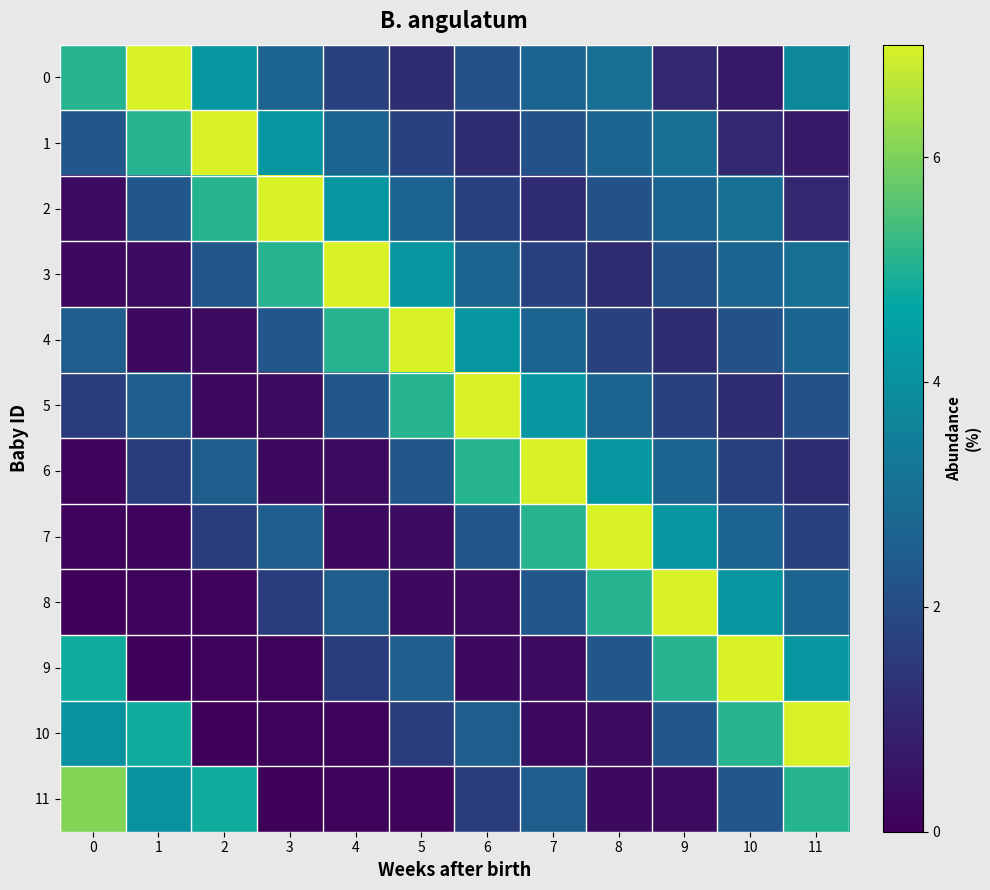

How many categories are shown in the chart?

12